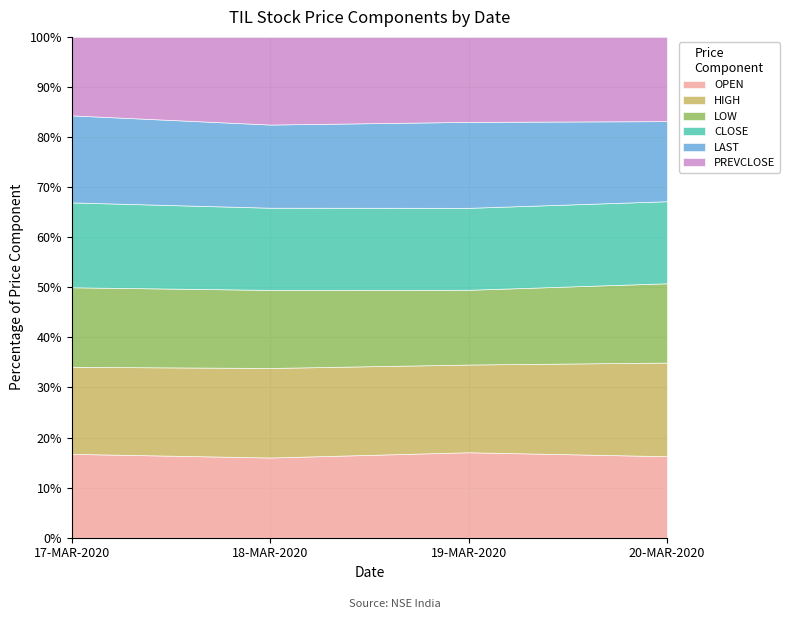

In LOW, how many points are lower than both neighbors (excluding endpoints)?

1